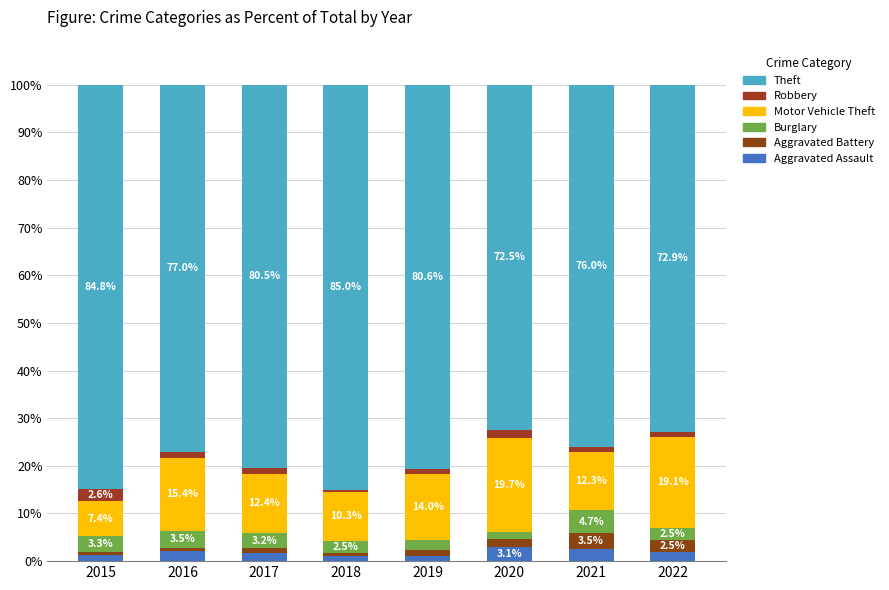

The value of Theft at 2015 is 84.8. True or false?

True